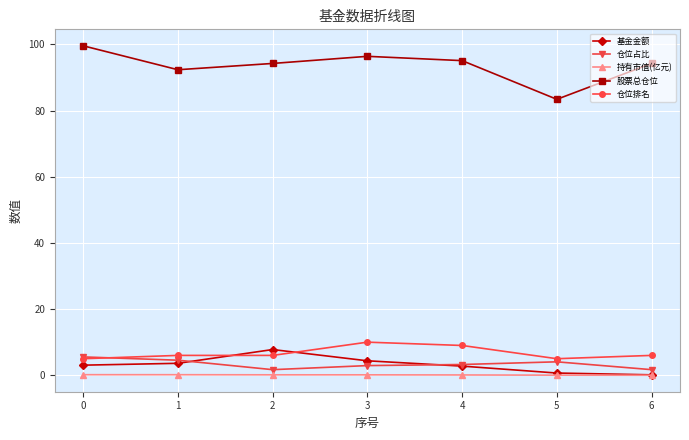

How many lines are shown in the chart?

5